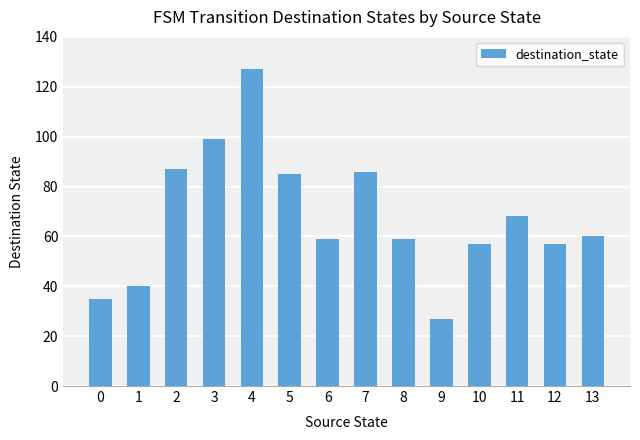

What is the difference between the maximum and minimum values?

100